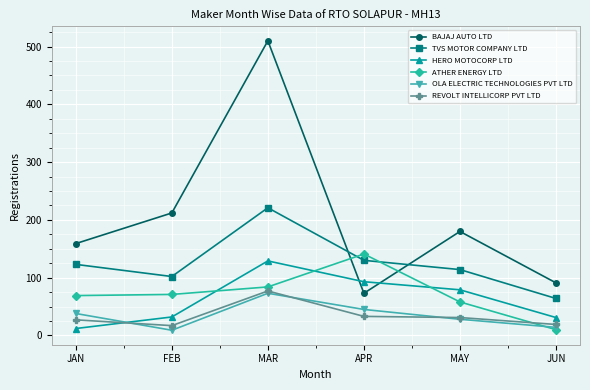

True or false: OLA ELECTRIC TECHNOLOGIES PVT LTD has a value of 73 at MAR.

True